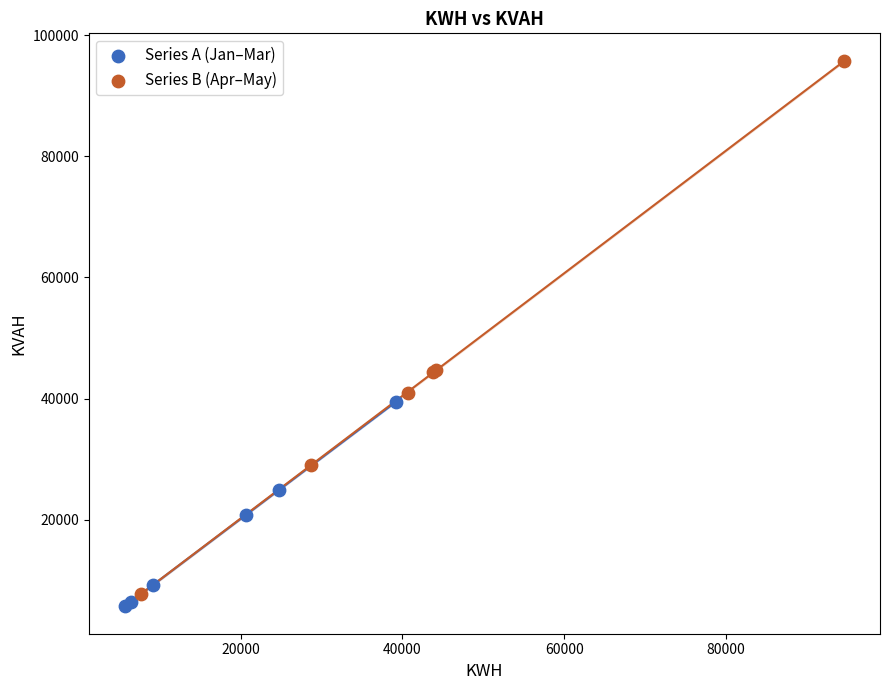

Which series reaches the maximum Y coordinate?

Series B (Apr–May)